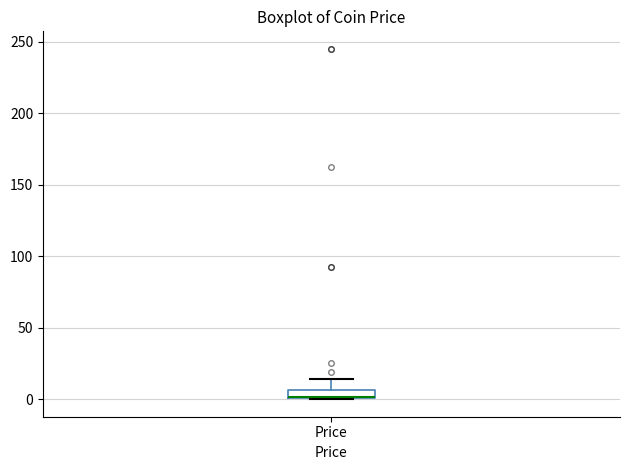

Where is the upper edge of the box for Price on the y-axis? The values are not printed on the chart, so give them approximately, as read against the axis.

5